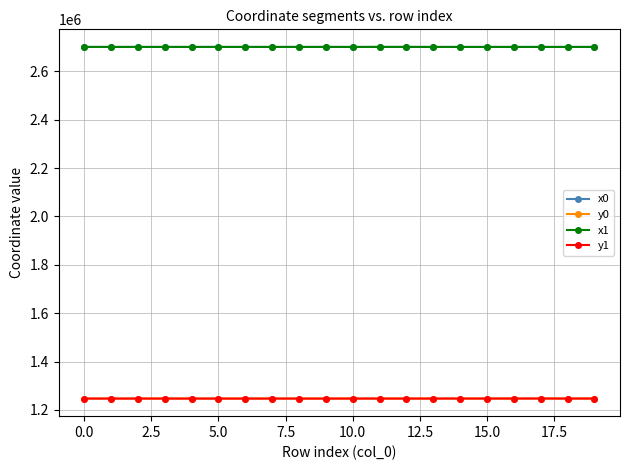

At how many categories does at least one series exceed 2478228?

20